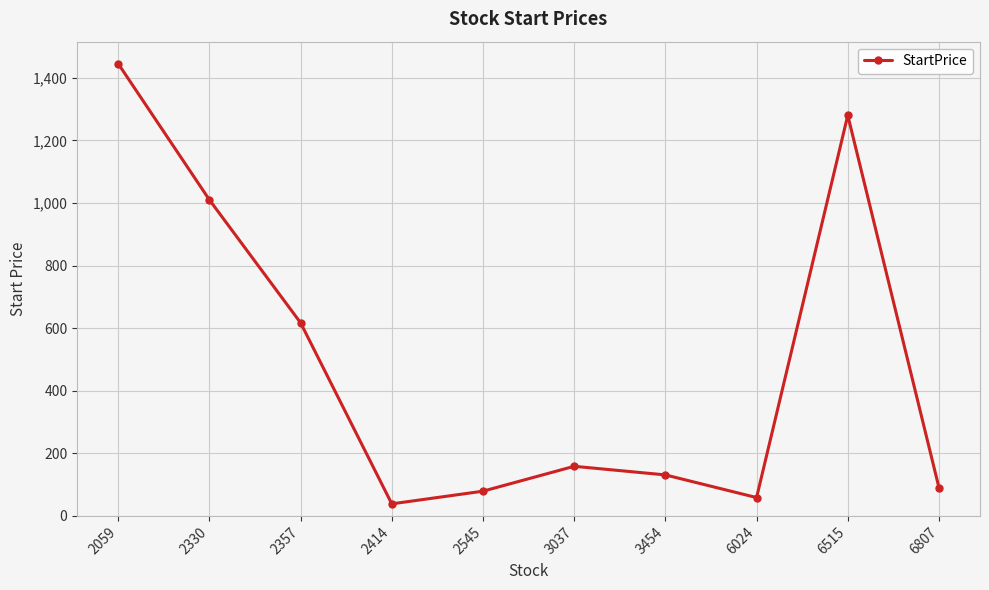

What is the change in value from 2330 to 2414?

-971.5